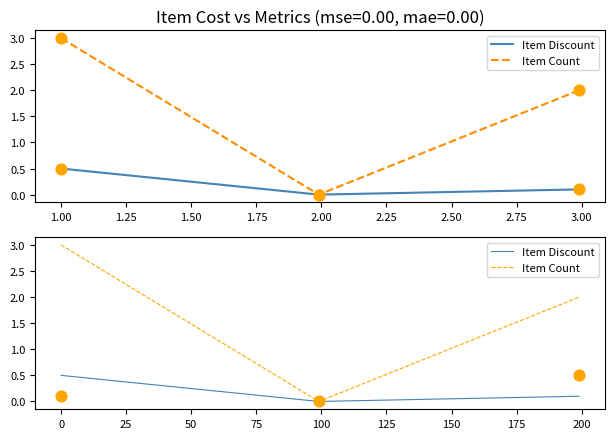

Which series reaches the minimum Y coordinate?

Item Discount